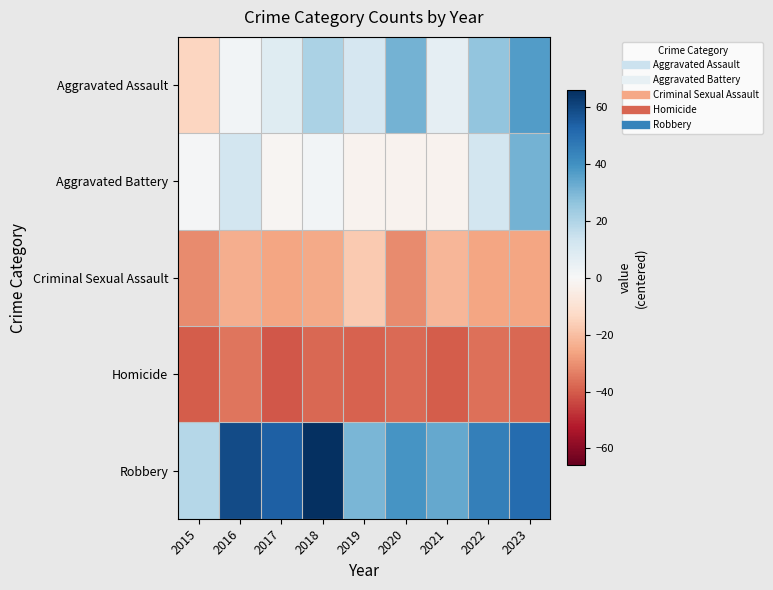

At which category is the sum across all series the highest?

2023